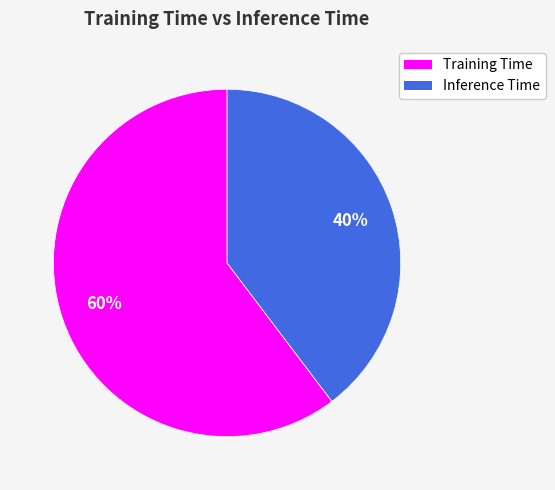

Count the number of slices in the pie.

2